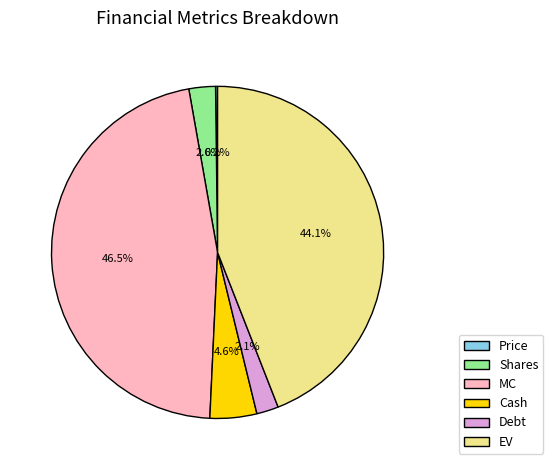

Which slice is the largest?

MC